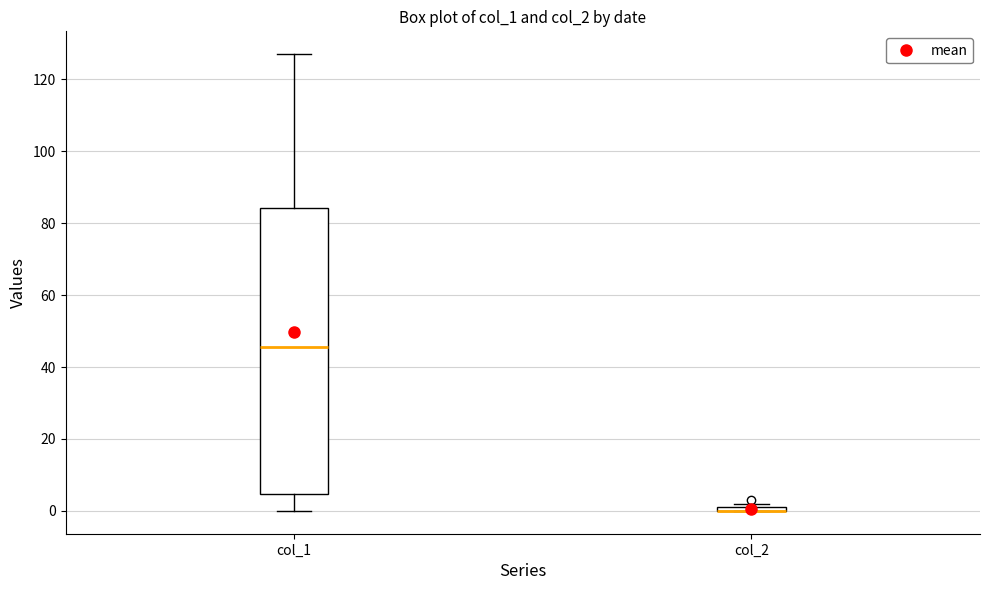

Where is the lower edge of the box for col_1 on the y-axis? The values are not printed on the chart, so give them approximately, as read against the axis.

4